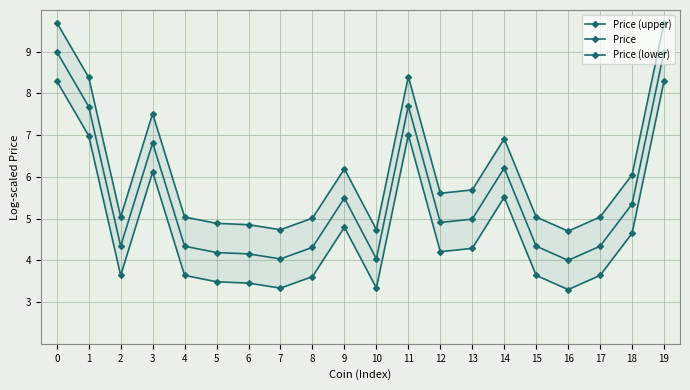

Reading left to right, transcribe all the data shown in this chart.

Price (upper): 9.7	8.4	5.0	7.5	5.0	4.9	4.9	4.7	5.0	6.2	4.7	8.4	5.6	5.7	6.9	5.0	4.7	5.0	6.0	9.7
Price: 9.0	7.7	4.3	6.8	4.3	4.2	4.2	4.0	4.3	5.5	4.0	7.7	4.9	5.0	6.2	4.3	4.0	4.3	5.3	9.0
Price (lower): 8.3	7.0	3.6	6.1	3.6	3.5	3.5	3.3	3.6	4.8	3.3	7.0	4.2	4.3	5.5	3.6	3.3	3.6	4.6	8.3